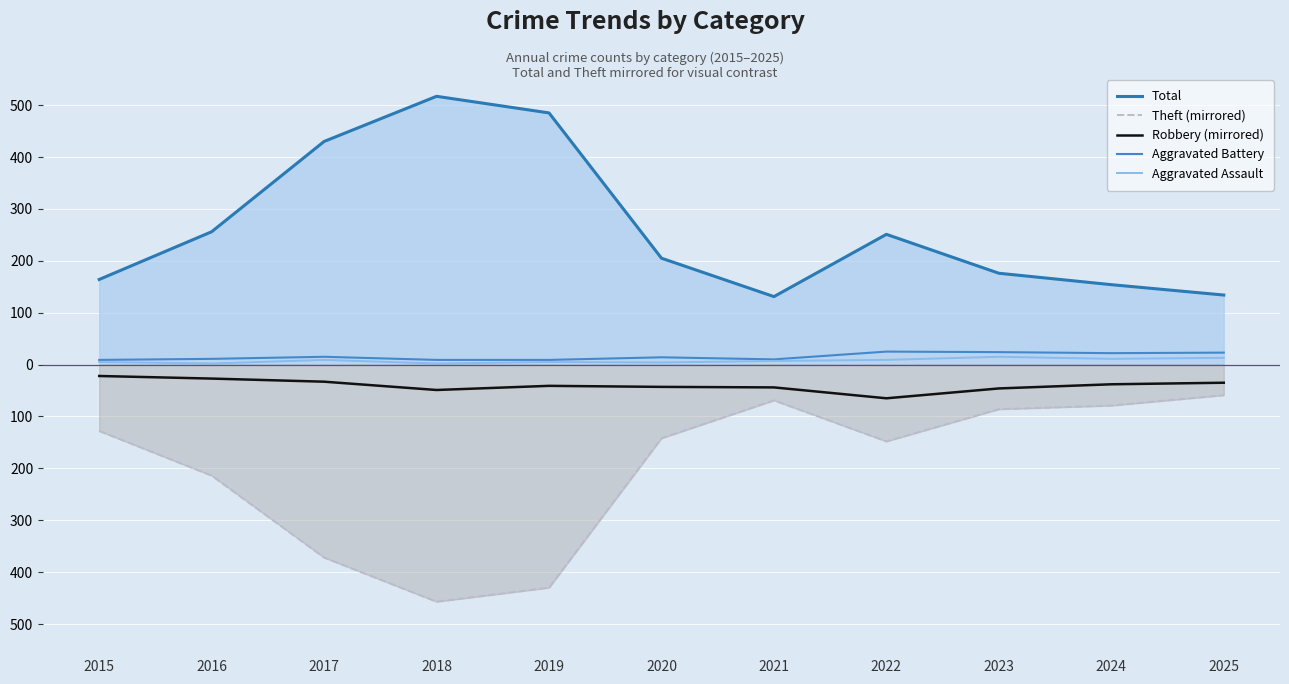

Reading left to right, what are all the values shown in this chart?

Total: 2015=164	2016=256	2017=430	2018=517	2019=485	2020=205	2021=131	2022=251	2023=176	2024=154	2025=134
Theft (mirrored): 2015=-128	2016=-214	2017=-372	2018=-457	2019=-430	2020=-142	2021=-69	2022=-148	2023=-86	2024=-79	2025=-59
Robbery (mirrored): 2015=-22	2016=-27	2017=-33	2018=-49	2019=-41	2020=-43	2021=-44	2022=-65	2023=-46	2024=-38	2025=-35
Aggravated Battery: 2015=9	2016=11	2017=15	2018=9	2019=9	2020=14	2021=10	2022=25	2023=24	2024=22	2025=23
Aggravated Assault: 2015=5	2016=2	2017=9	2018=2	2019=5	2020=4	2021=7	2022=9	2023=15	2024=11	2025=13